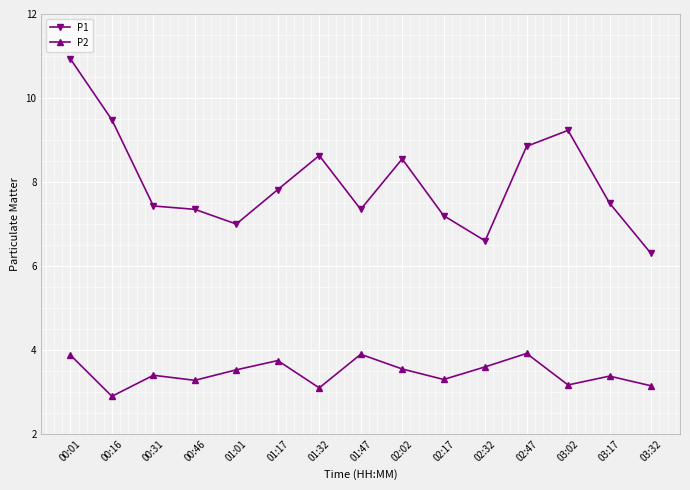

What is the label of the 12th point from the left?

02:47